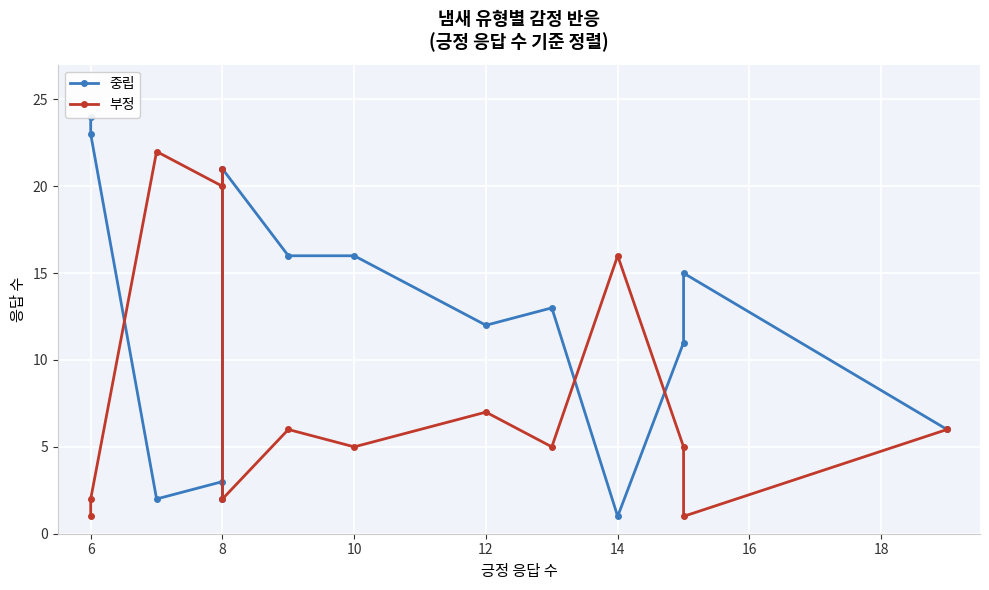

What is the difference between the highest and lowest values at 16?

10